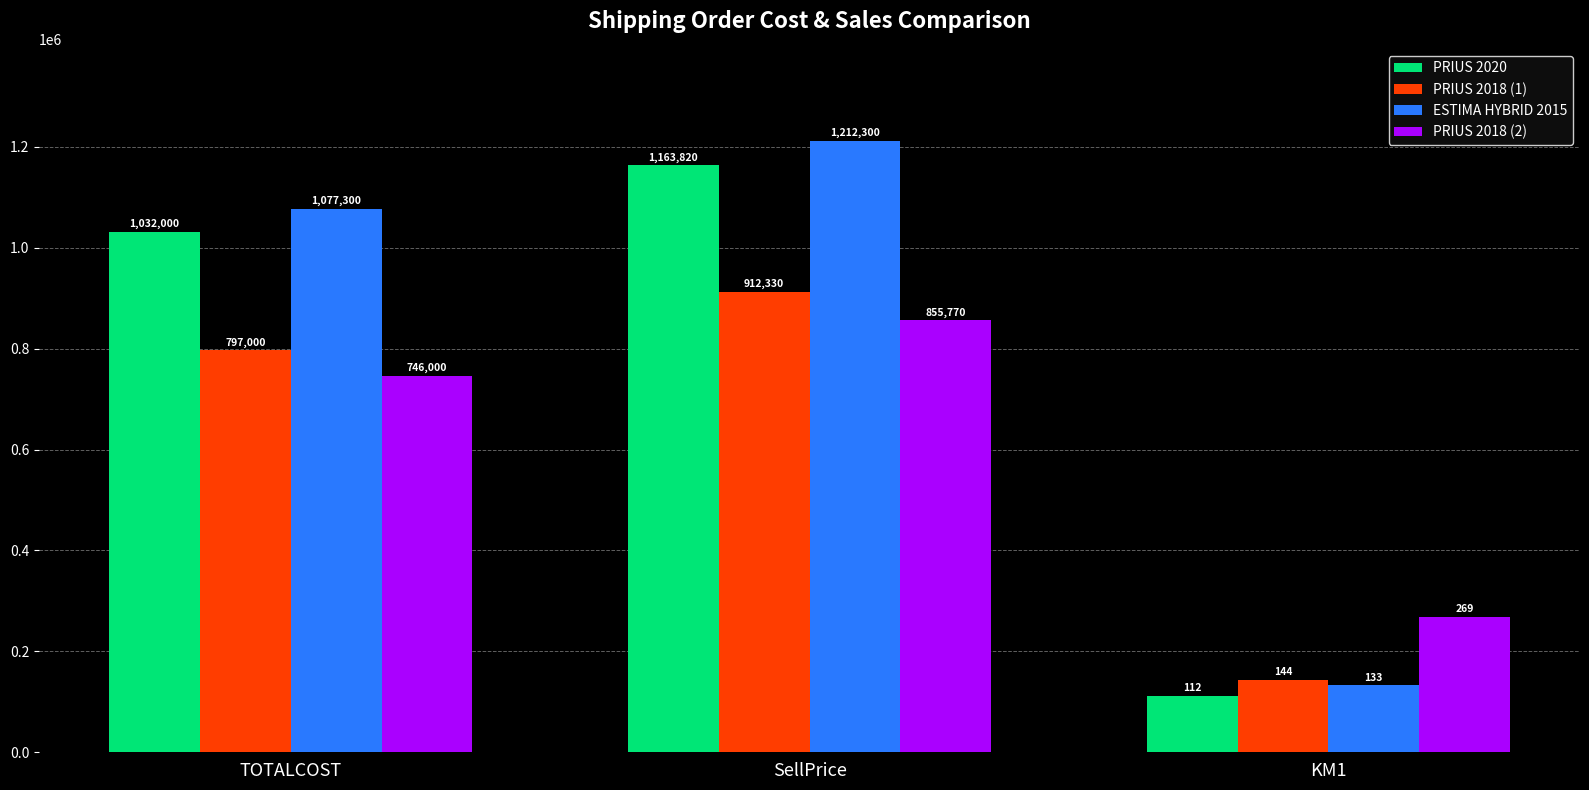

How many PRIUS 2018 (1) values are between 144000 and 912330?

3